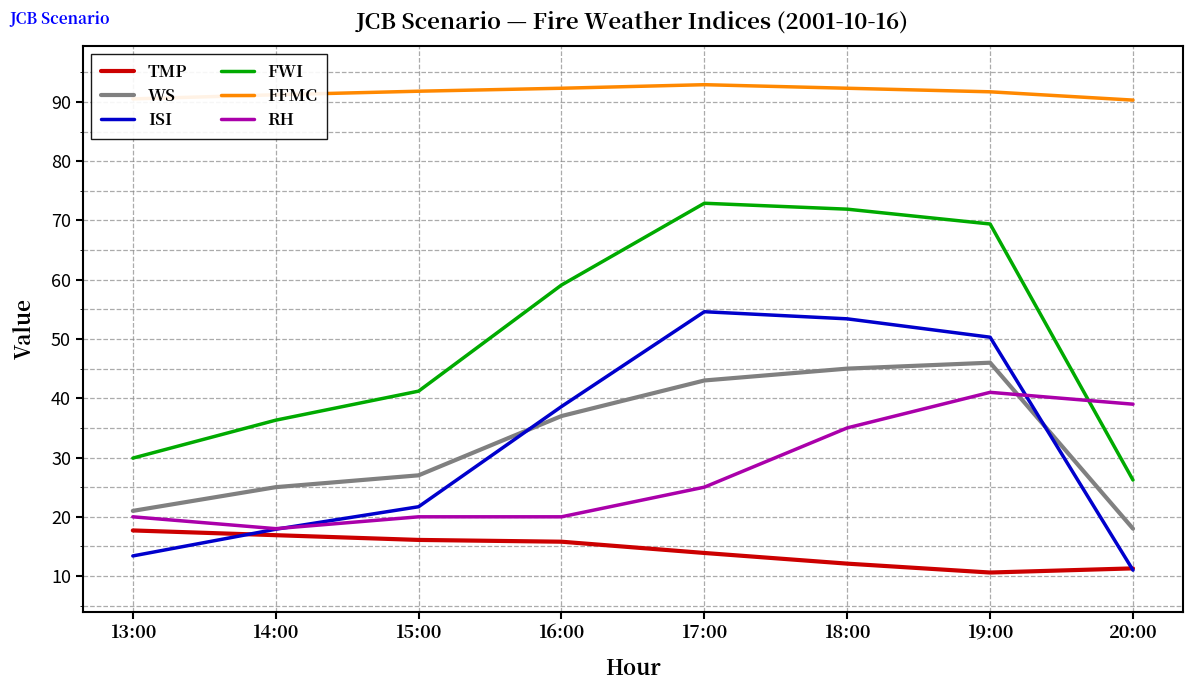

List the series in order of their peak value, highest first.

FFMC, FWI, ISI, WS, RH, TMP